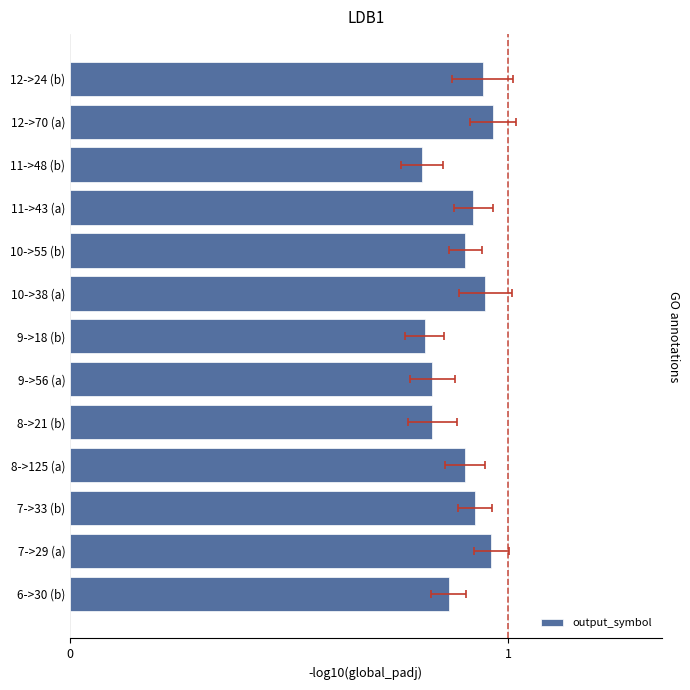

How many categories are shown in the chart?

13